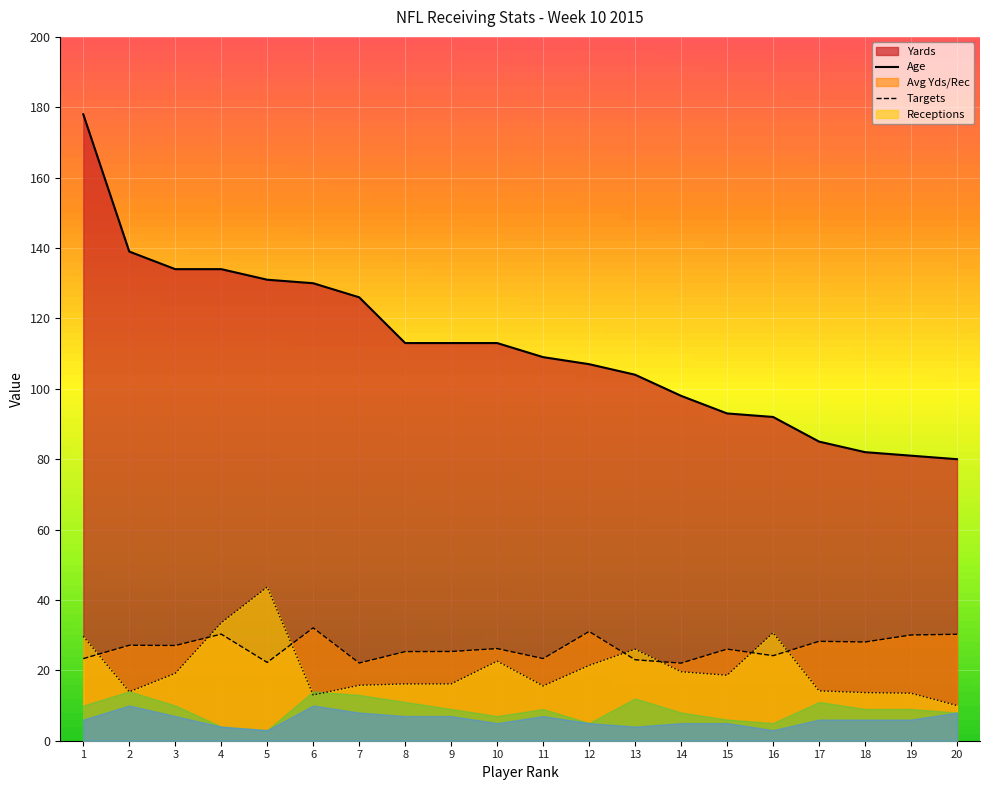

Between 2 and 18, which series saw the biggest shift?

Yards